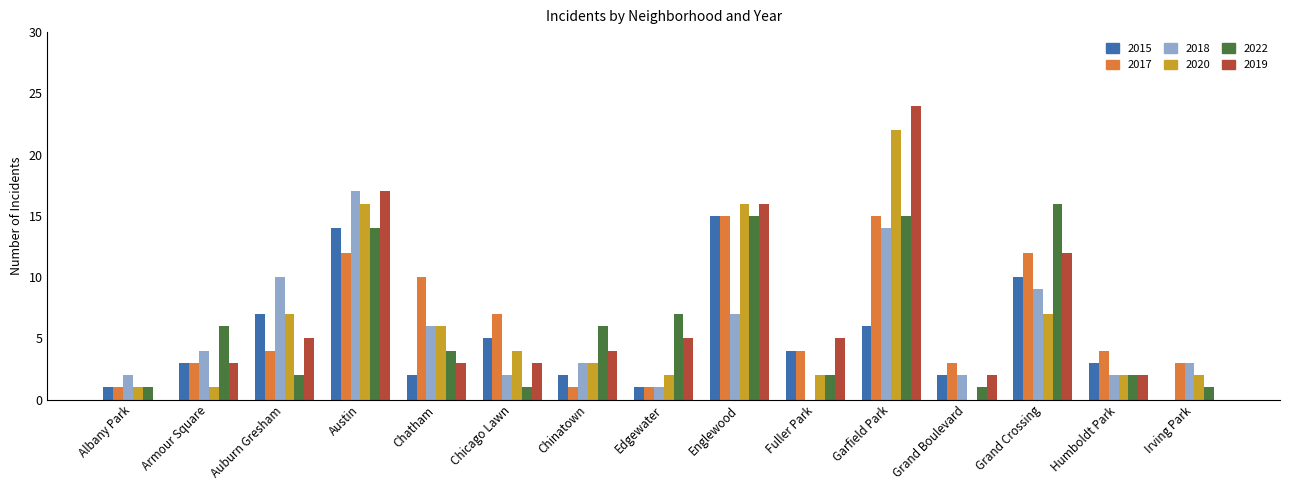

The 2018 series shows 1 at Chicago Lawn. True or false?

False